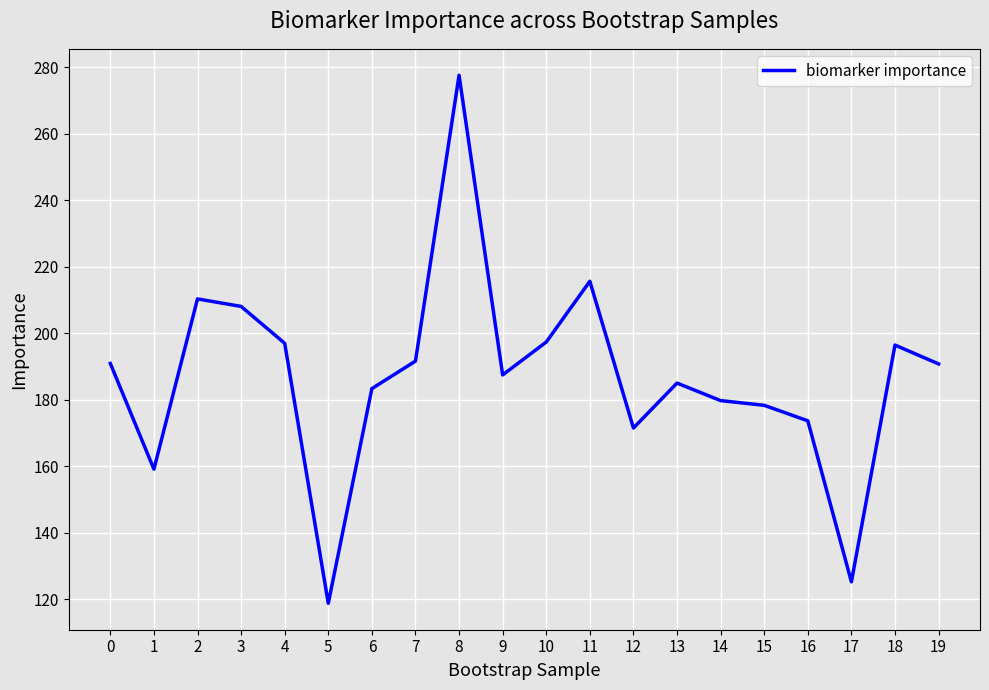

True or false: the data shows 125.3 at 17.

True